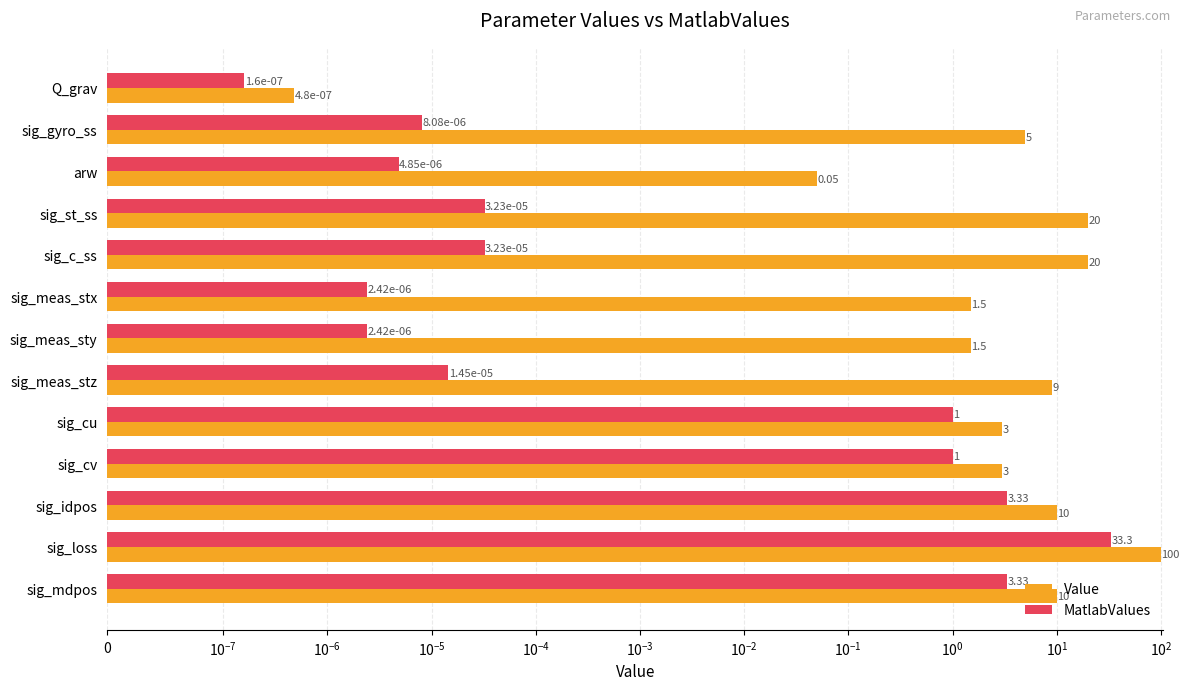

List the series in order of their overall mean, lowest first.

MatlabValues, Value